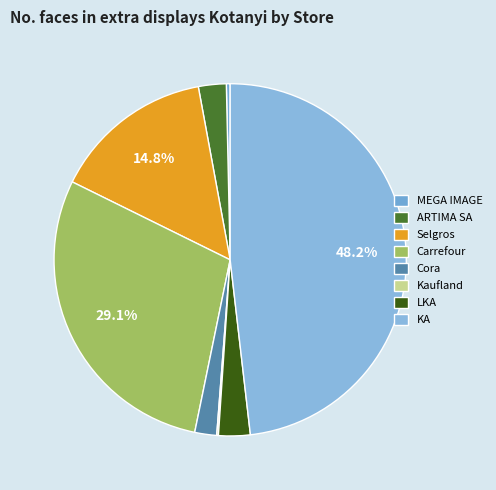

What percentage is NOT represented by Carrefour?

70.9%